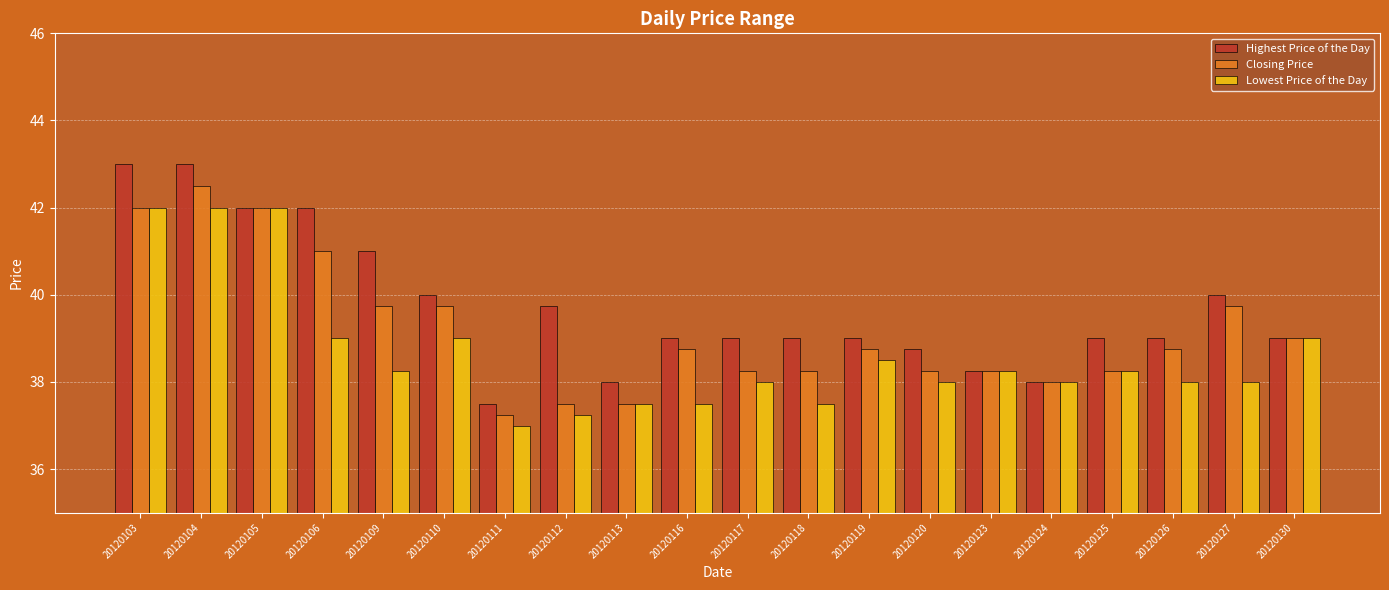

What are all the series names shown in the legend?

Highest Price of the Day, Closing Price, Lowest Price of the Day